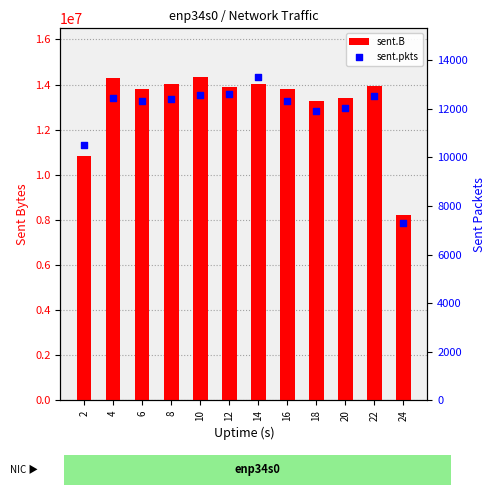

Which series reaches the minimum Y coordinate?

sent.pkts